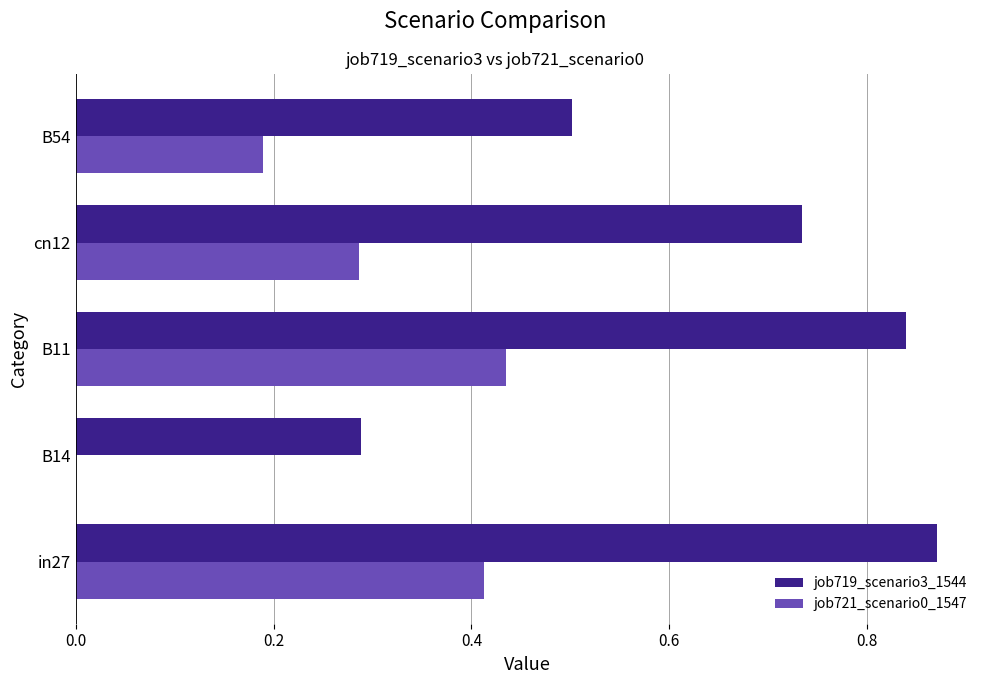

Which series has the largest total across all categories?

job719_scenario3_1544